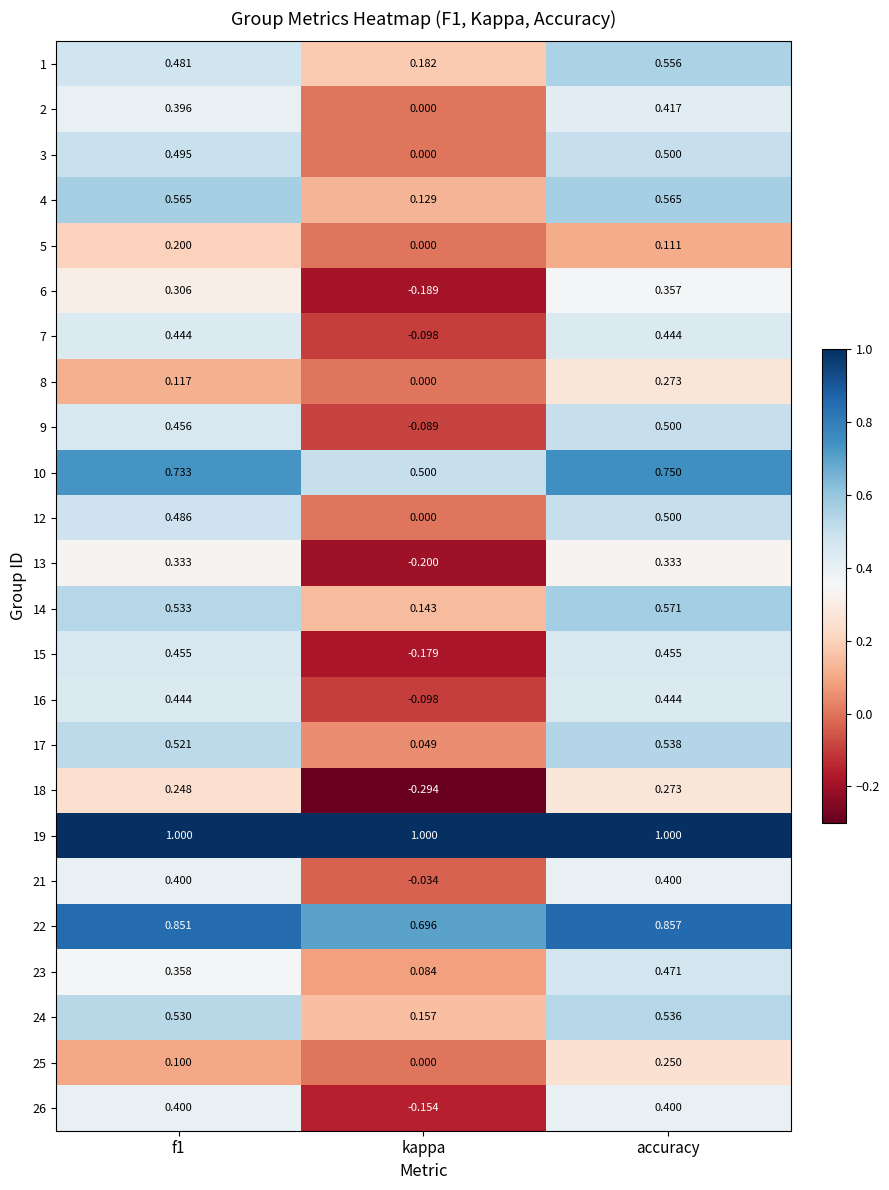

Which series has the largest range (max minus min)?

15